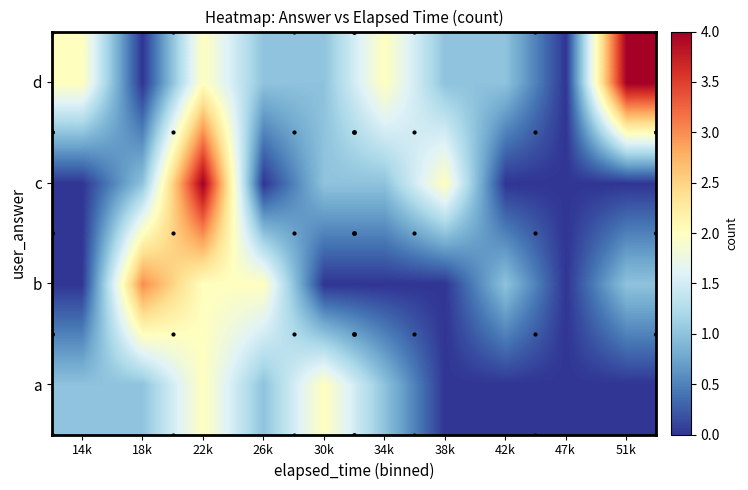

What is the total value across all series at 42k?

2